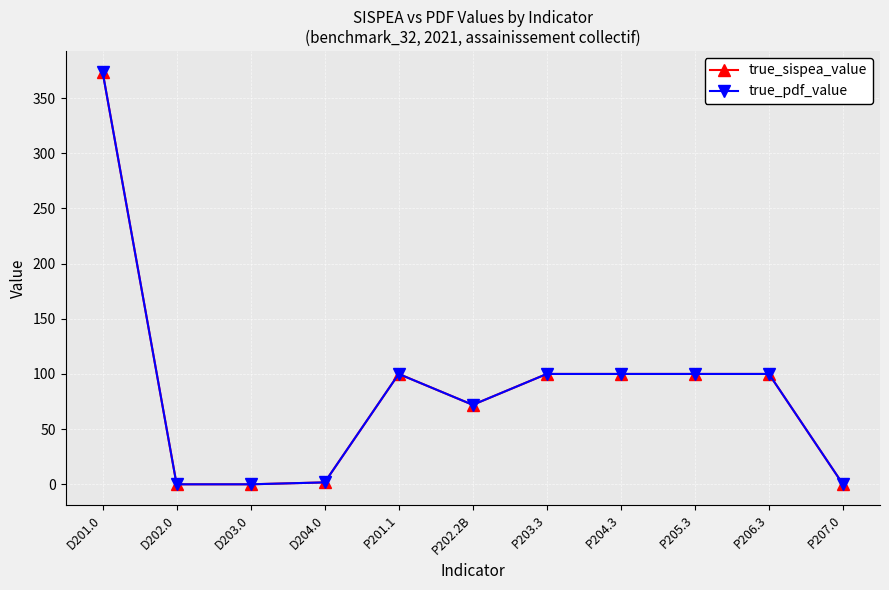

What is the total value across all series at P204.3?

200.0